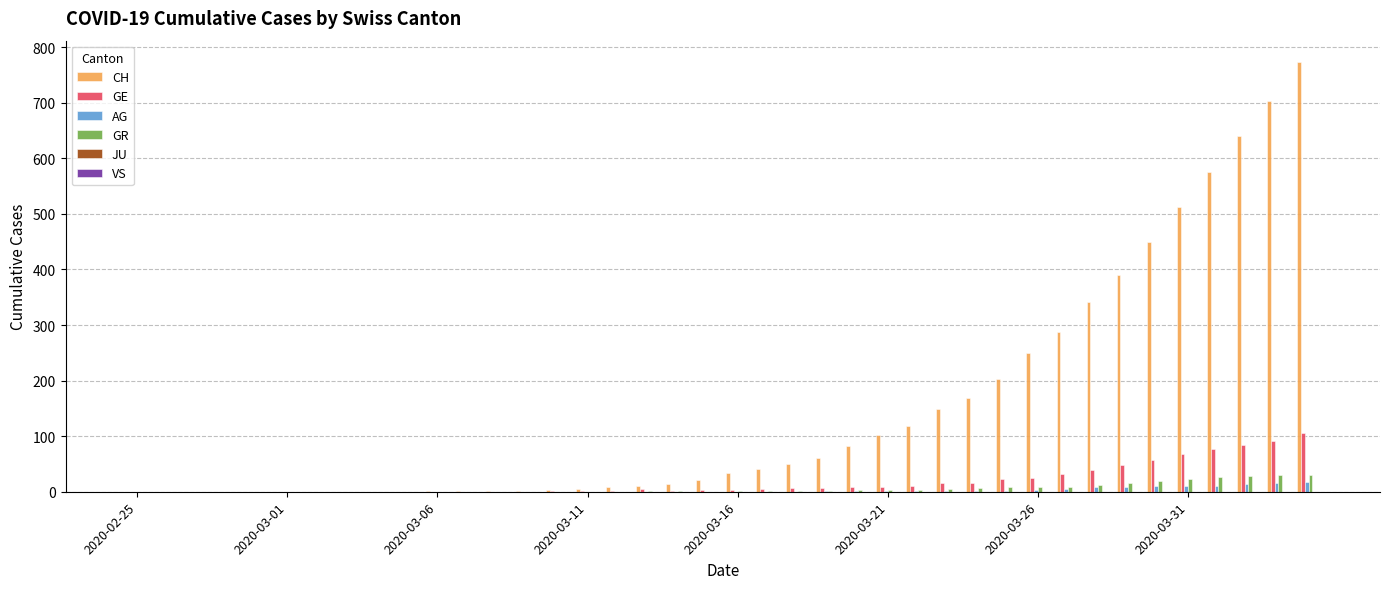

What is the sum of all GR values?

237